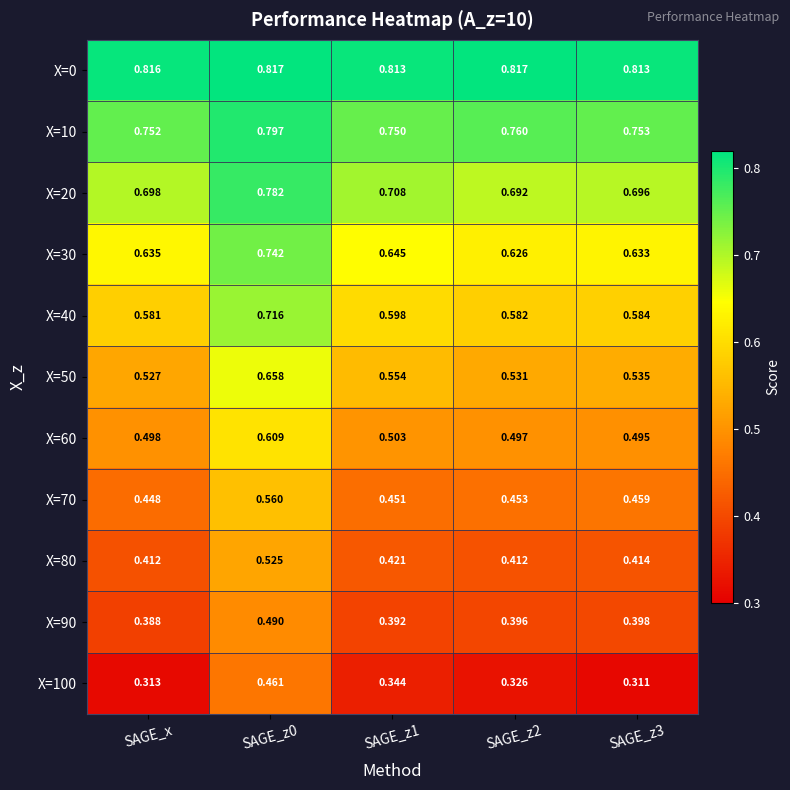

Is the value of X=80 at SAGE_z3 greater than the value of X=10 at SAGE_z2?

No